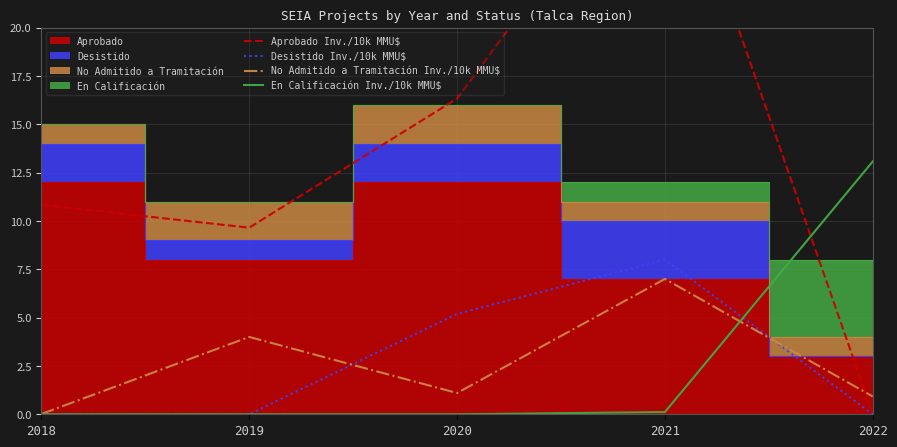

What is the difference between the maximum and minimum values in the Aprobado Inv./10k MMU$ series?

30.8